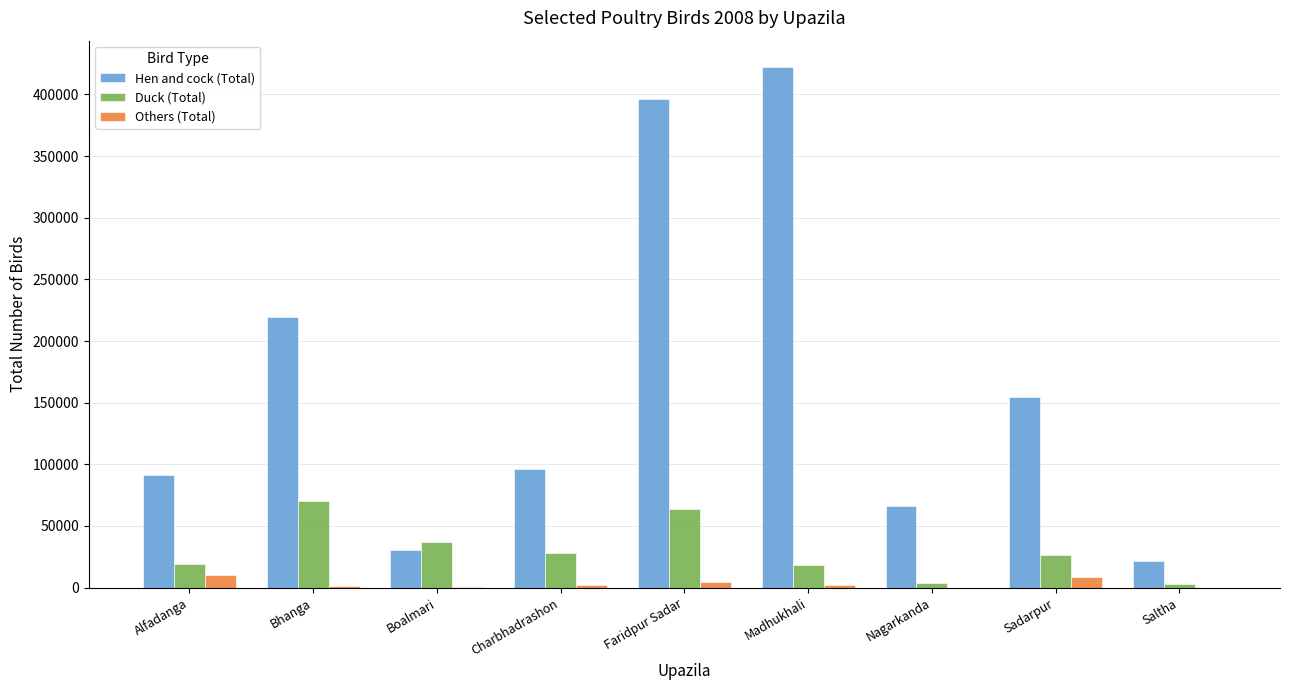

Count the number of categories in the chart.

9